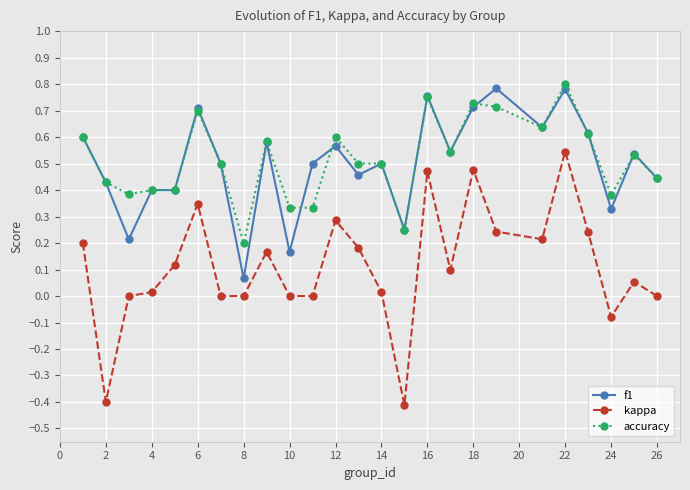

True or false: f1 and kappa intersect in this chart.

False